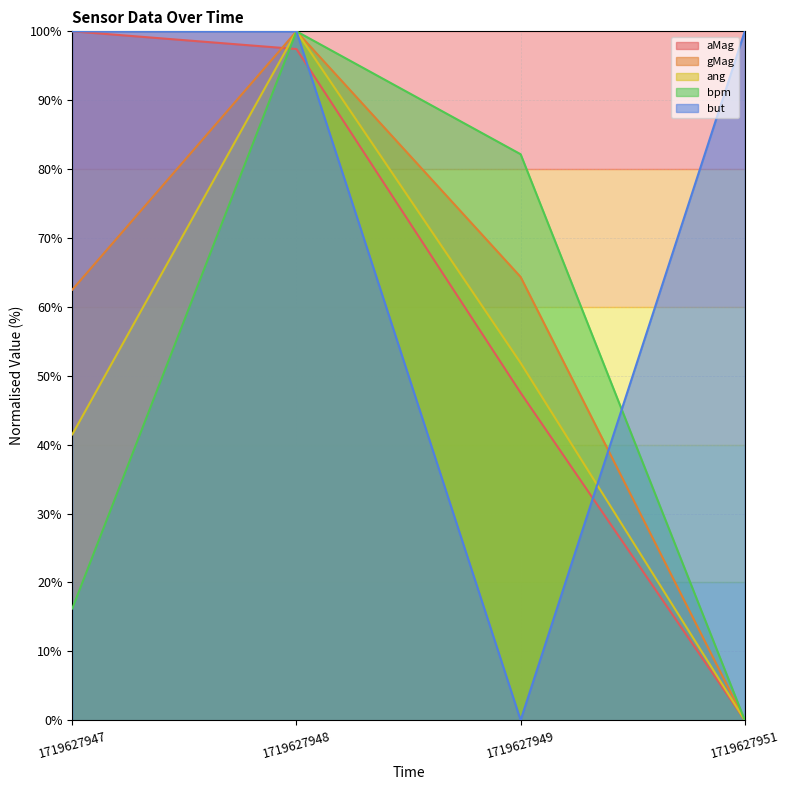

How many categories are shown in the chart?

4